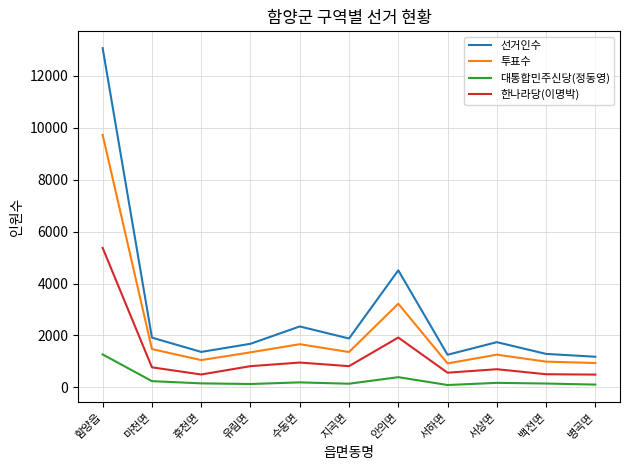

Which series has the largest range (max minus min)?

선거인수